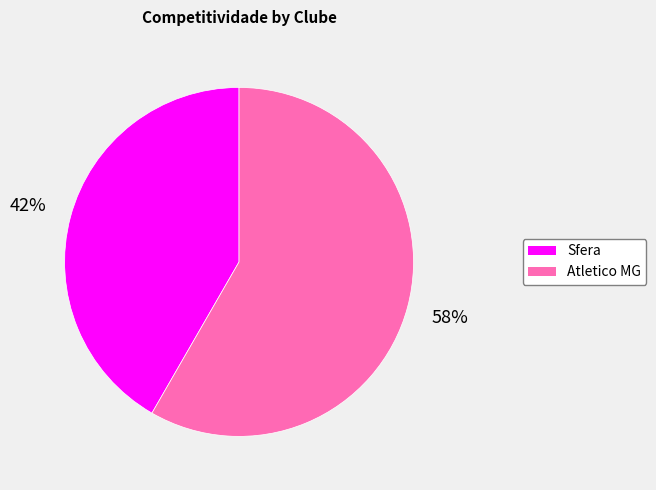

How many slices are in this pie chart?

2